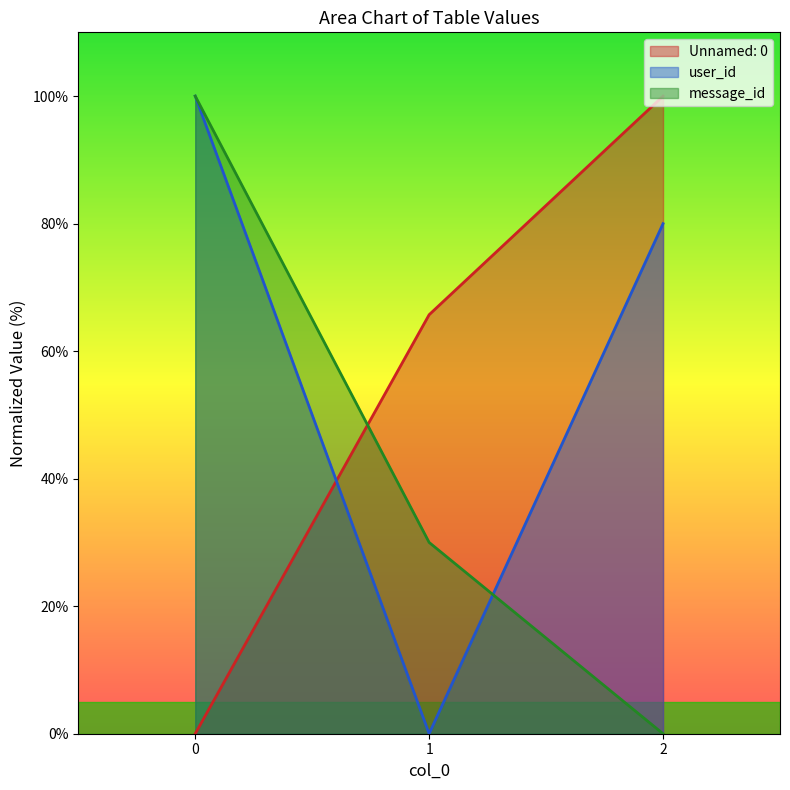

What is the sum of all user_id values?

180.0